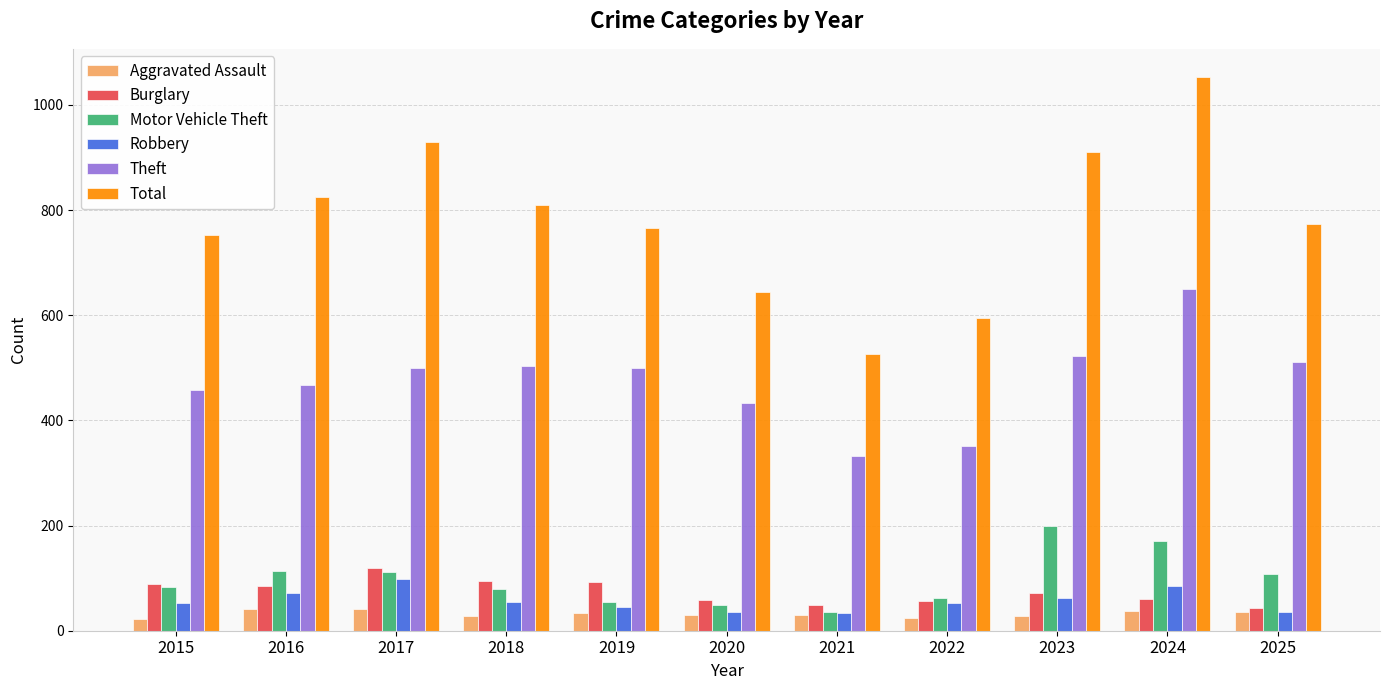

What is the lowest value of the Burglary series?

43